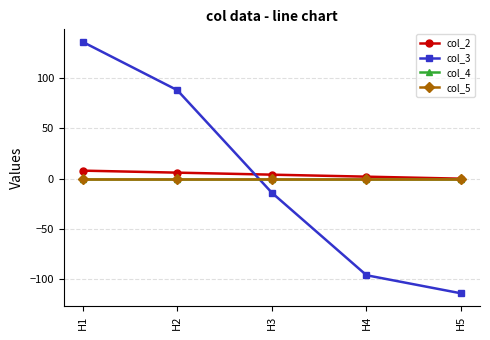

Reading left to right, what are all the values shown in this chart?

col_2: H1=8	H2=6	H3=4	H4=2	H5=0
col_3: H1=136	H2=88	H3=-14	H4=-96	H5=-114
col_4: H1=0	H2=0	H3=0	H4=0	H5=0
col_5: H1=0	H2=0	H3=0	H4=0	H5=0